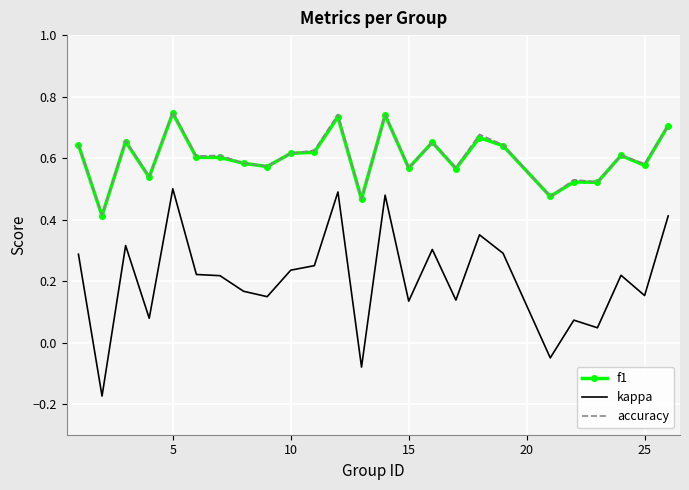

Which series has the widest spread of values?

kappa